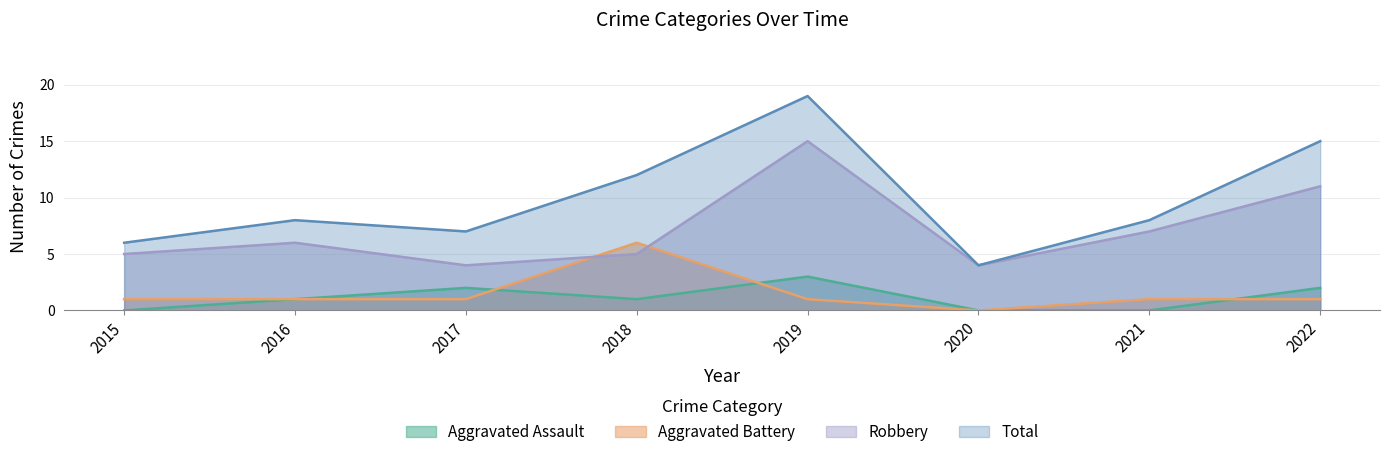

Where is Total nearest to the value 11?

2018